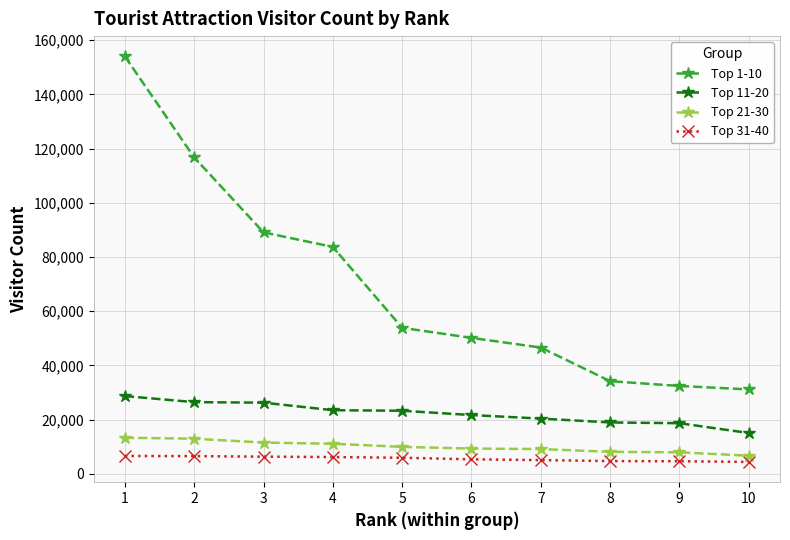

True or false: Top 21-30 and Top 11-20 intersect in this chart.

False